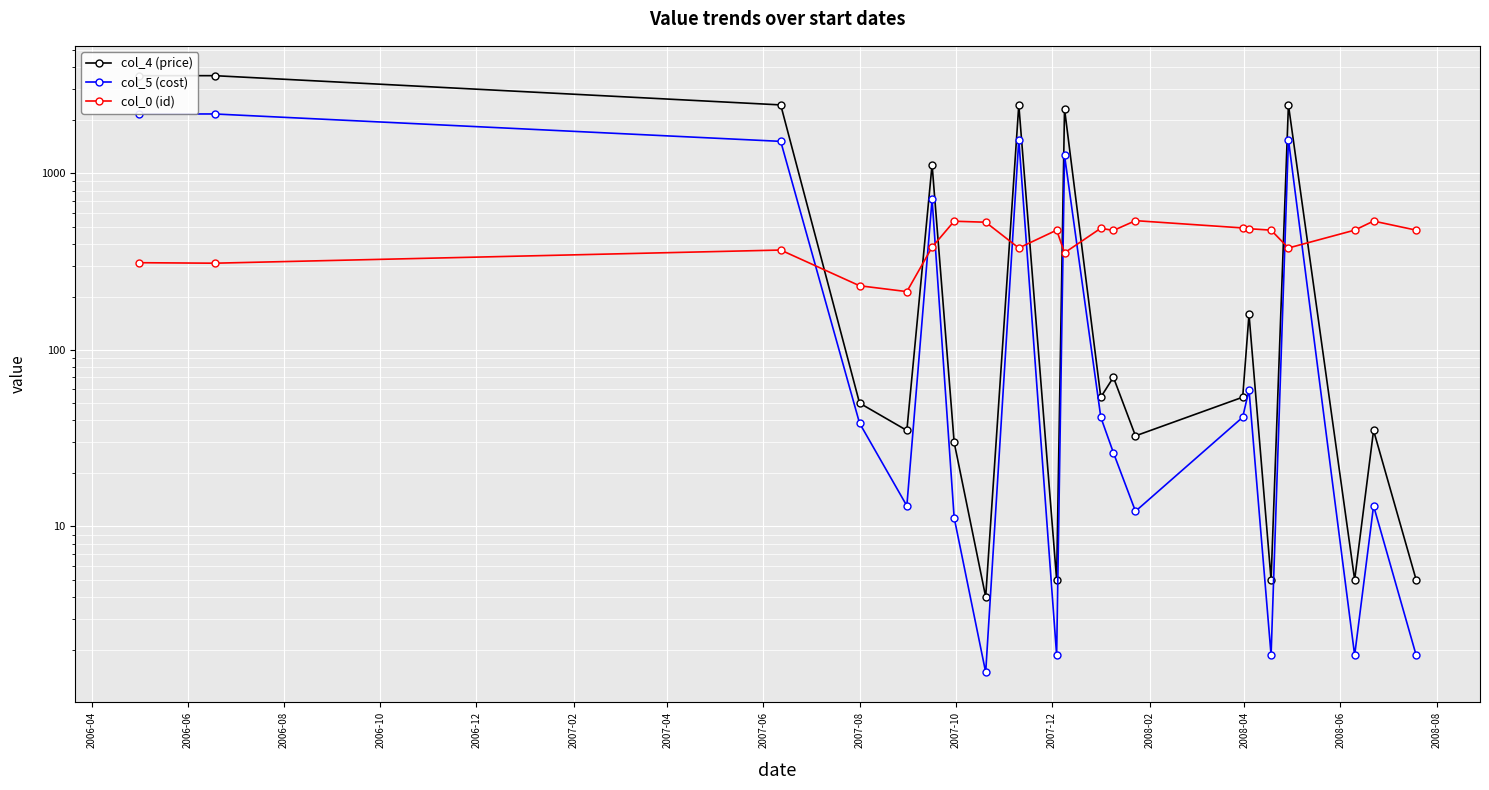

What is the average value of the col_4 (price) series?

879.6